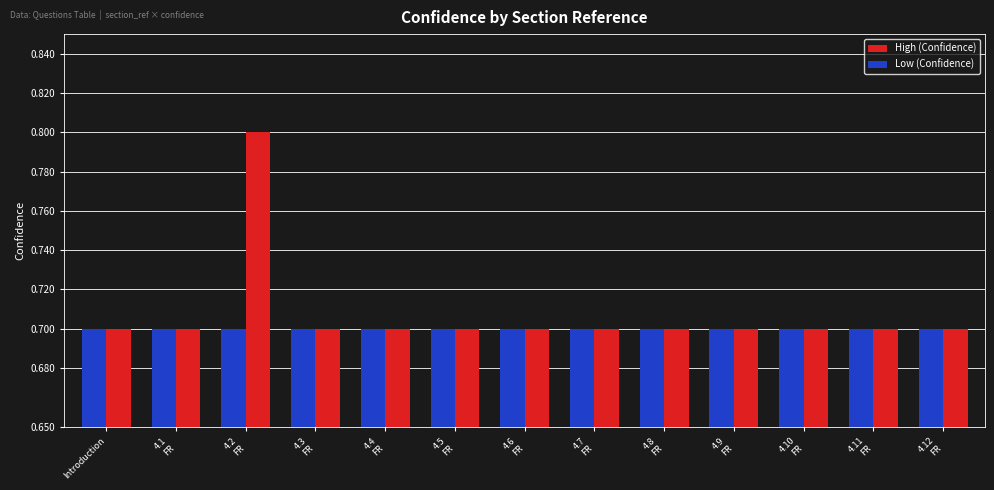

What is the average value of the High (Confidence) series?

0.7